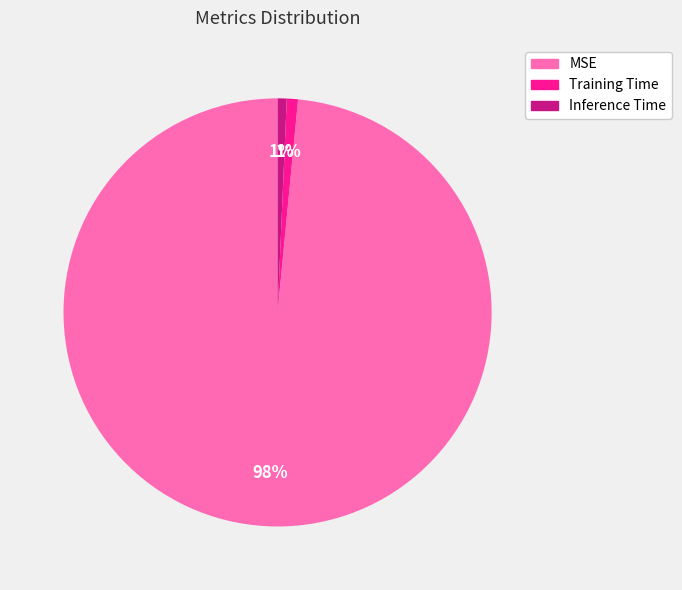

The Training Time slice represents 13% of the pie. True or false?

False